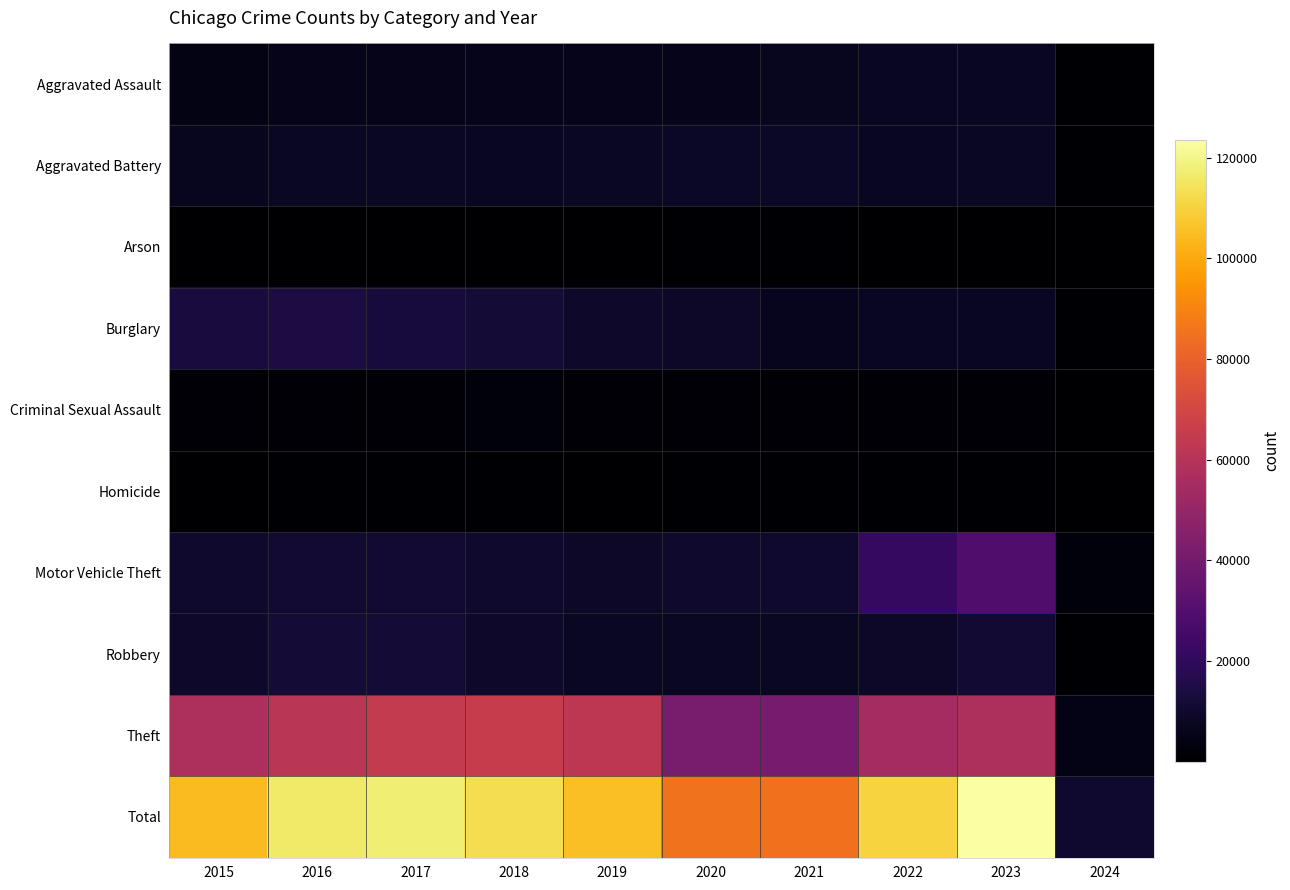

How many categories are shown in the chart?

10